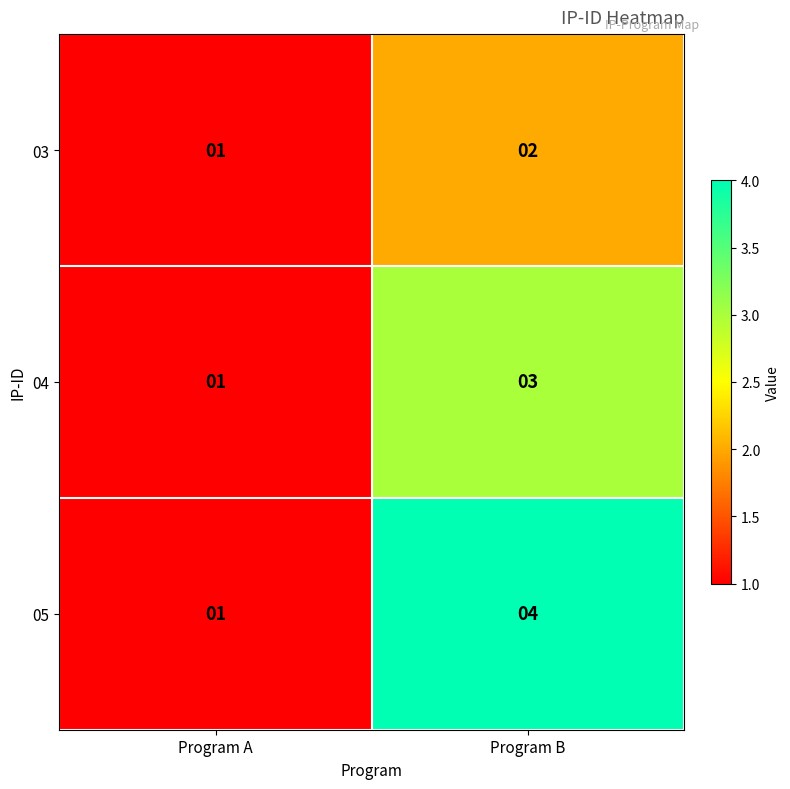

The value of 03 at Program A is 0. True or false?

False